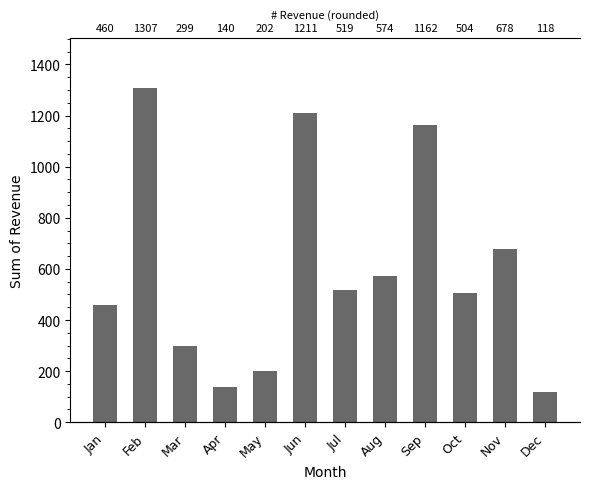

How many bars are there in total?

12